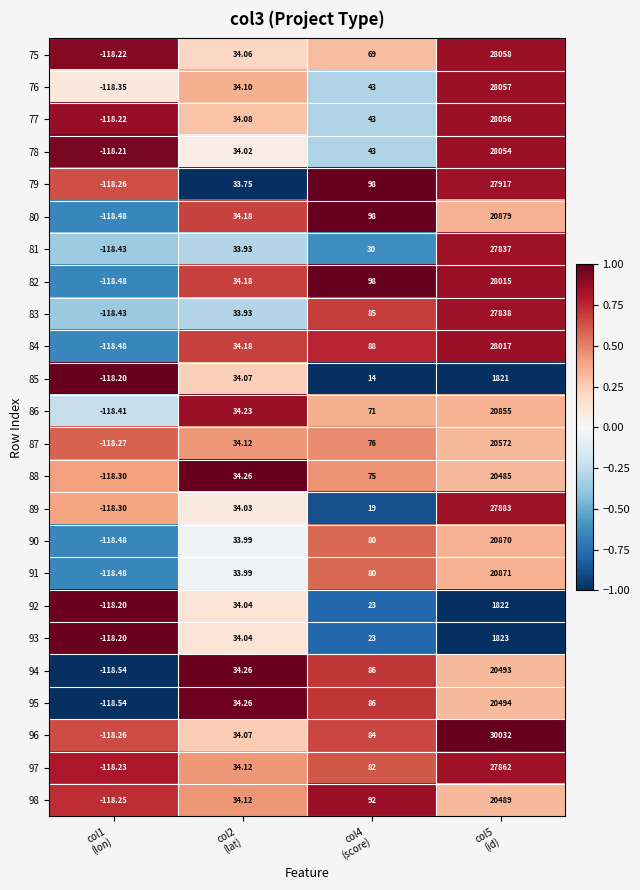

List the series in order of their peak value, lowest first.

85, 92, 93, 88, 98, 94, 95, 87, 86, 90, 91, 80, 81, 83, 97, 89, 79, 82, 84, 78, 77, 76, 75, 96